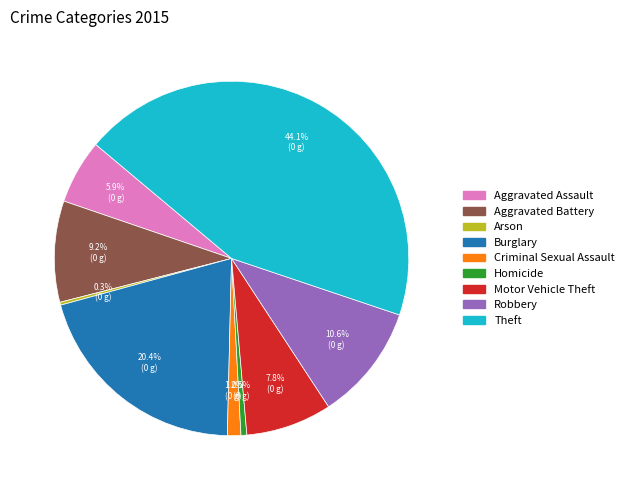

The Aggravated Battery slice represents 2% of the pie. True or false?

False